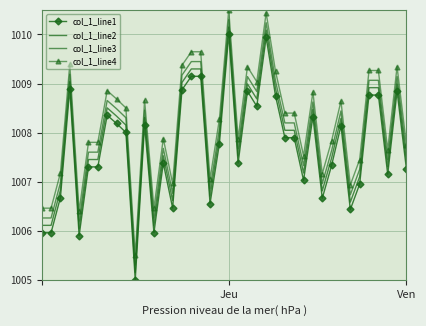

At which category does col_1_line4 reach its first local valley?

4